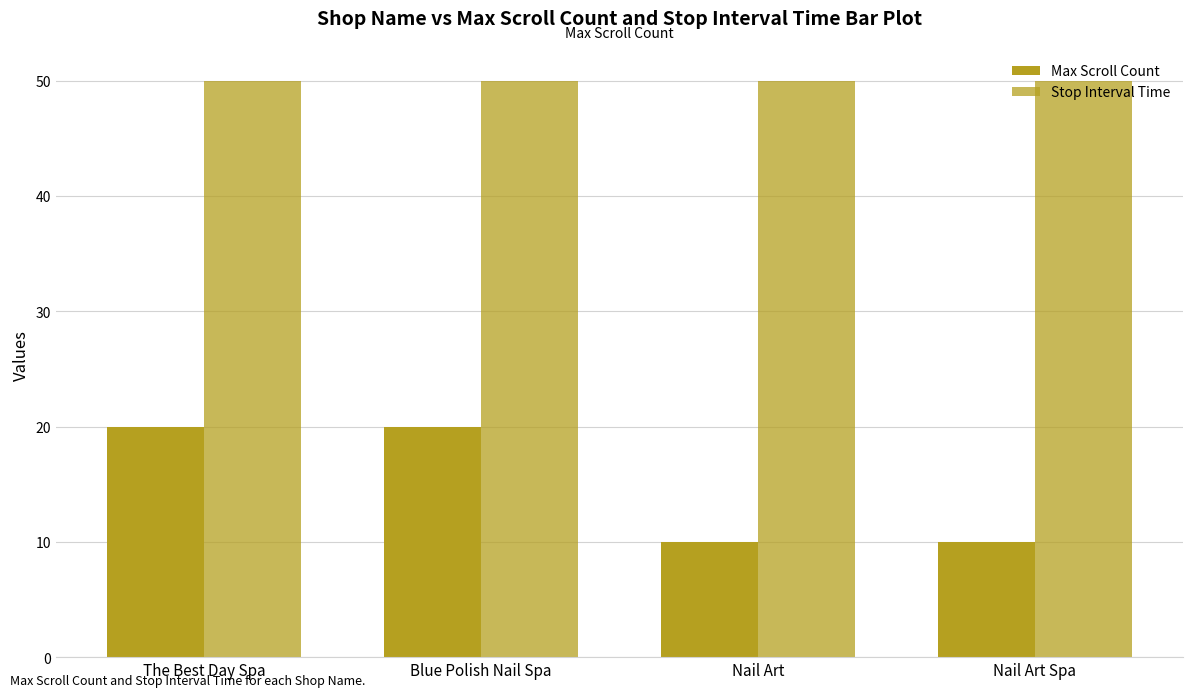

What is the value of the Max Scroll Count bar at the 1st from the left?

20